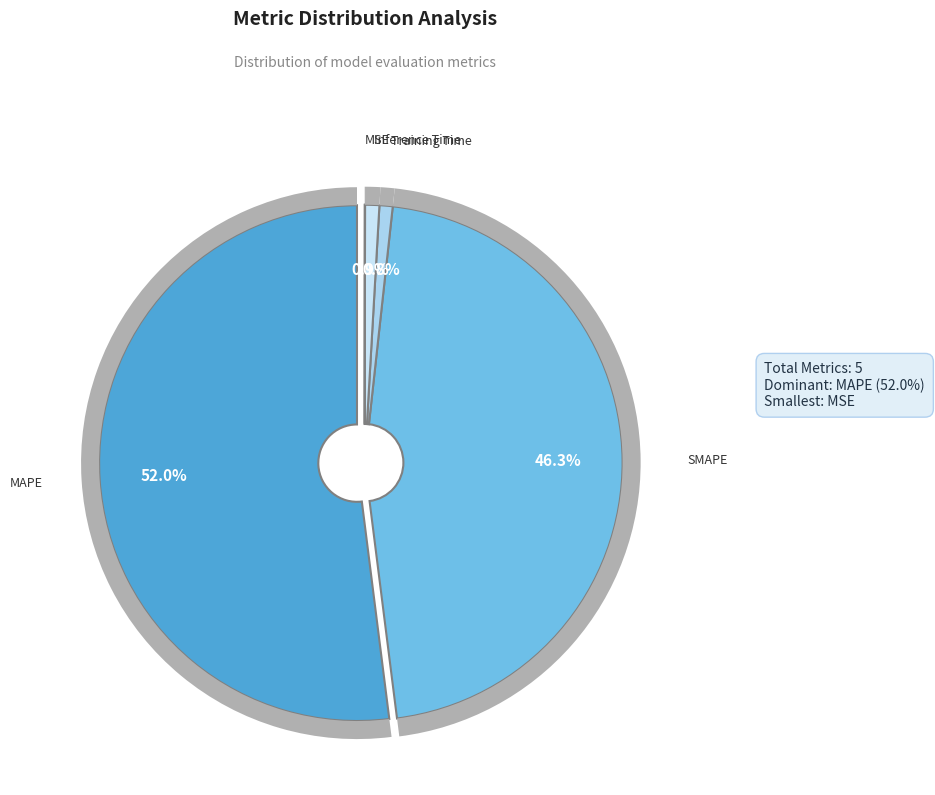

What percentage is the Inference Time slice, to the nearest percent?

1%